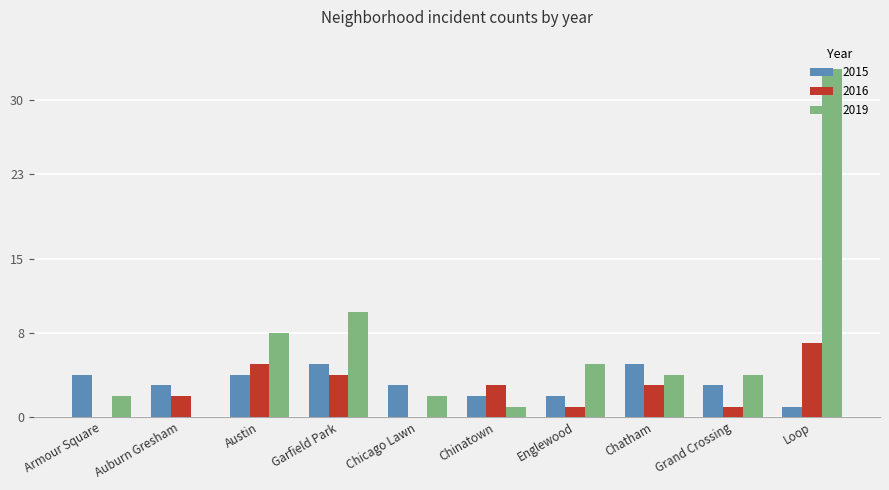

The 2019 series shows 10 at Garfield Park. True or false?

True